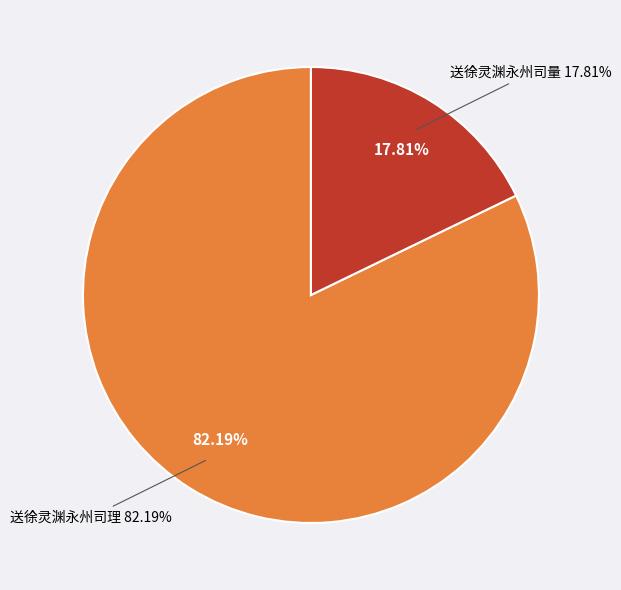

Is it true that 送徐灵渊永州司理 is 82% of the pie?

True